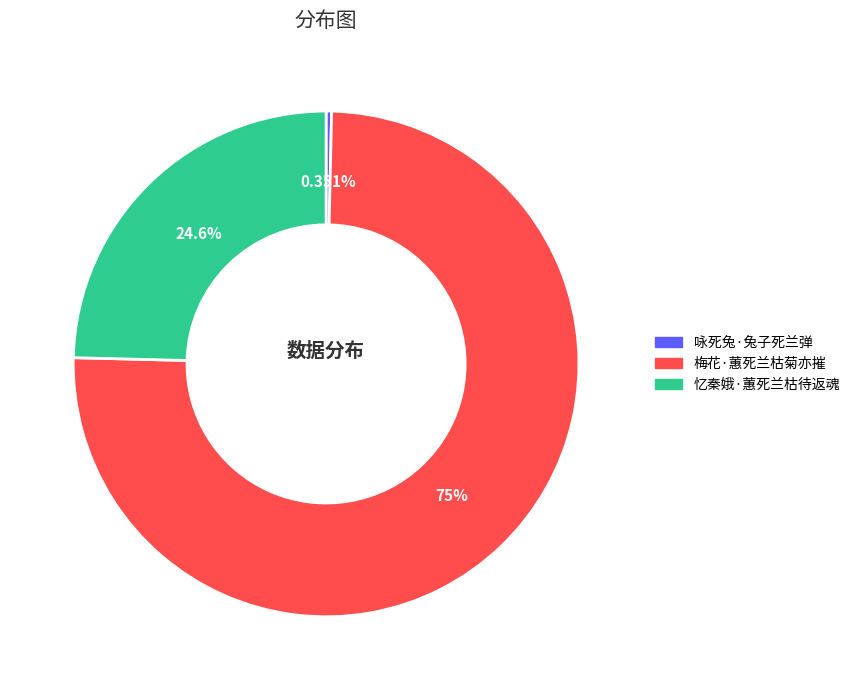

To the nearest percent, what portion does 忆秦娥·蕙死兰枯待返魂 represent?

25%